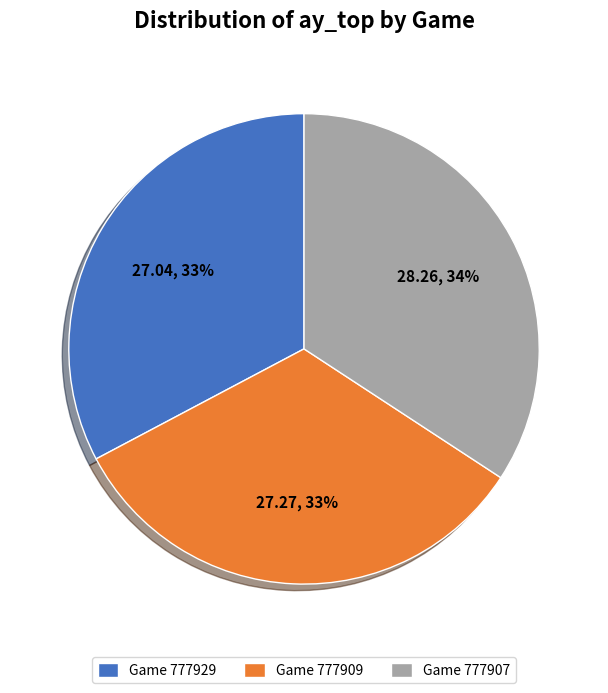

Is there a majority slice in this chart?

No